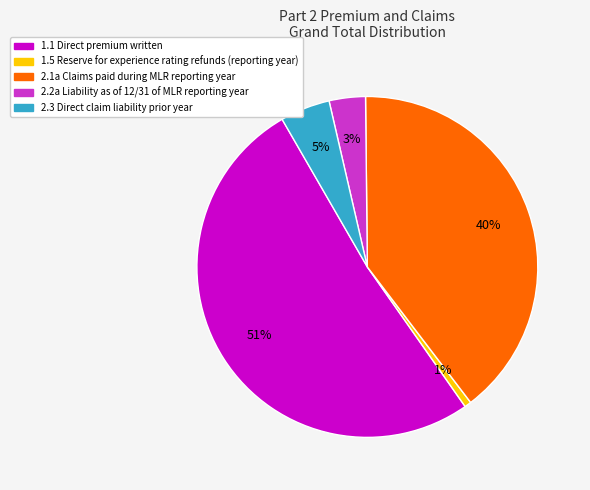

Is there a majority slice in this chart?

Yes